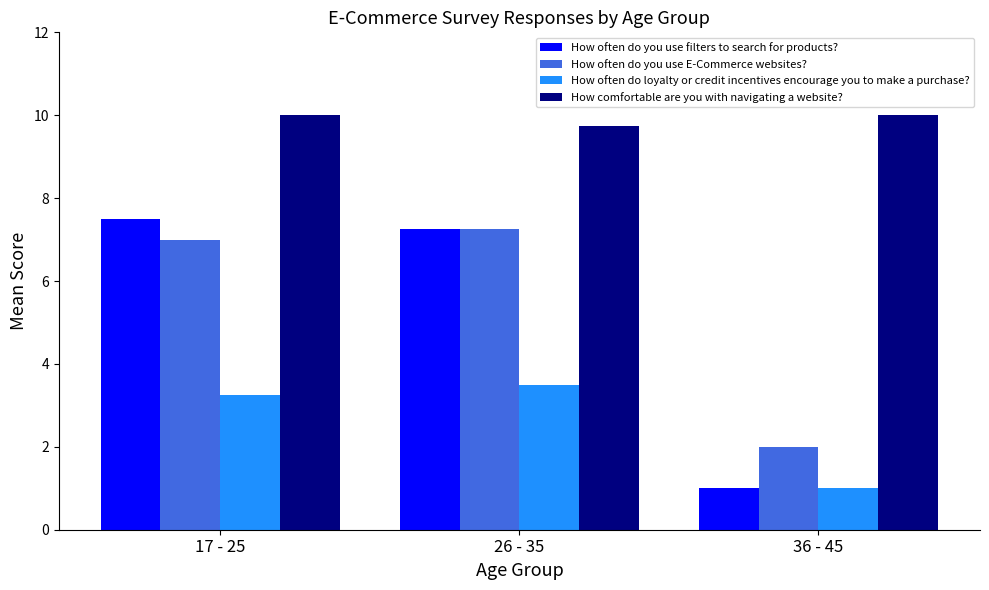

At 17 - 25, list the series in order from smallest to largest.

How often do loyalty or credit incentives encourage you to make a purchase?, How often do you use E-Commerce websites?, How often do you use filters to search for products?, How comfortable are you with navigating a website?